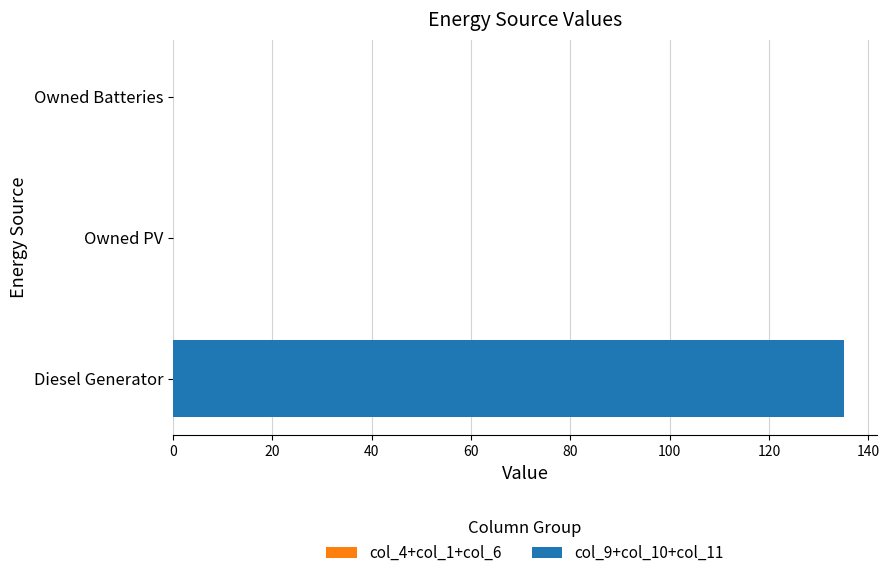

Are the bars horizontal?

Yes